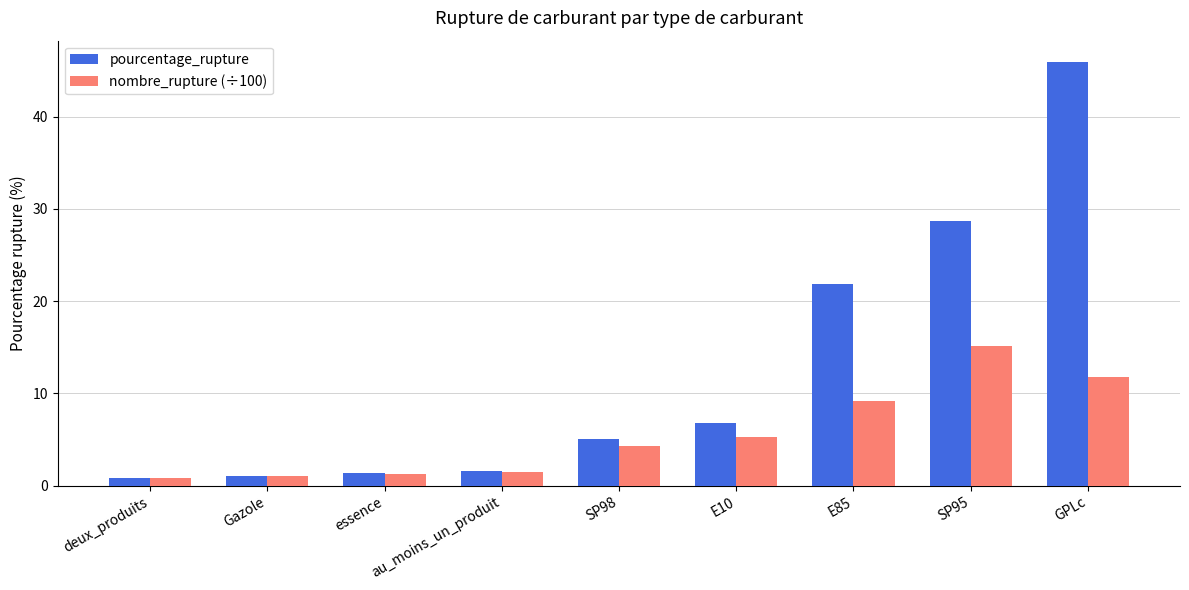

Reading left to right, list all the values displayed in this chart.

pourcentage_rupture: deux_produits=0.9	Gazole=1.1	essence=1.3	au_moins_un_produit=1.6	SP98=5.1	E10=6.8	E85=21.9	SP95=28.6	GPLc=45.9
nombre_rupture (÷100): deux_produits=0.8	Gazole=1.1	essence=1.3	au_moins_un_produit=1.5	SP98=4.3	E10=5.2	E85=9.2	SP95=15.2	GPLc=11.8